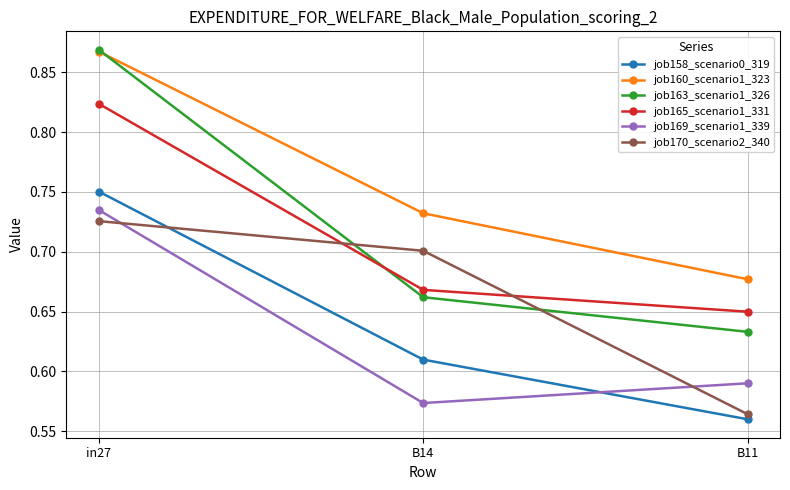

Where is job163_scenario1_326 nearest to the value 0?

B11